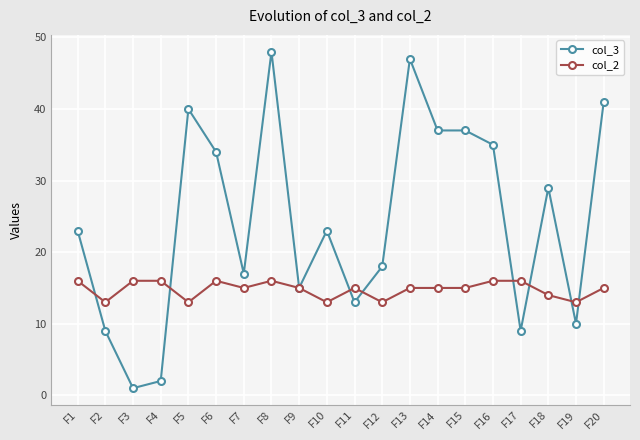

How many data points does each series have?

20